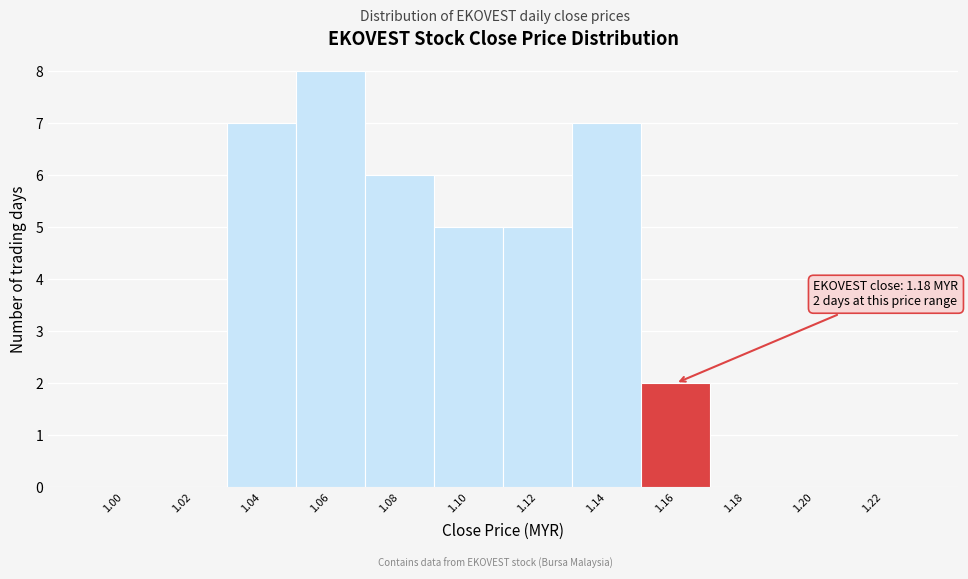

Reading right to left, what are all the values shown in this chart?

1.22=0	1.20=0	1.18=0	1.16=2	1.14=7	1.12=5	1.10=5	1.08=6	1.06=8	1.04=7	1.02=0	1.00=0